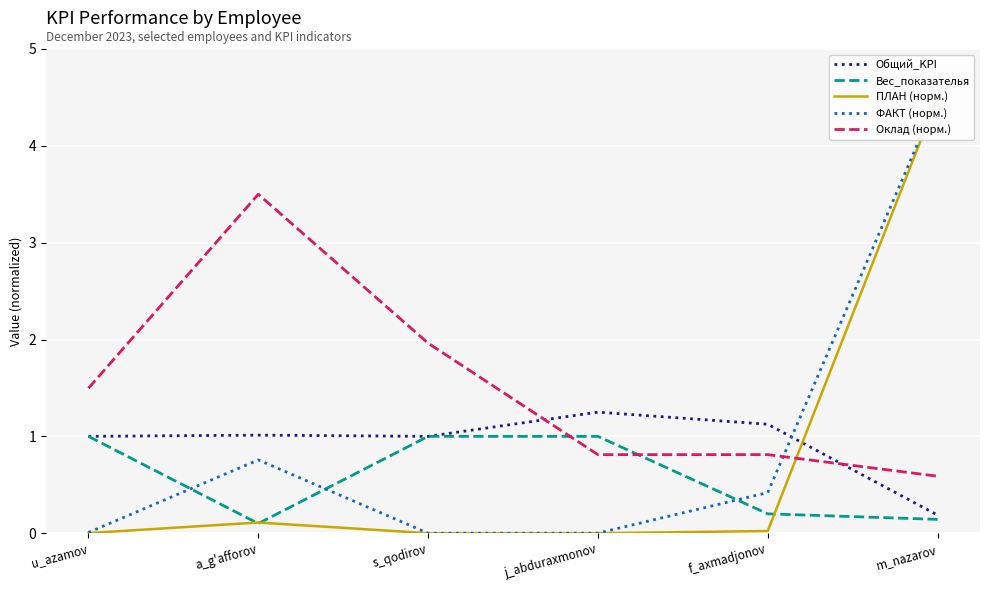

How many lines are shown in the chart?

5